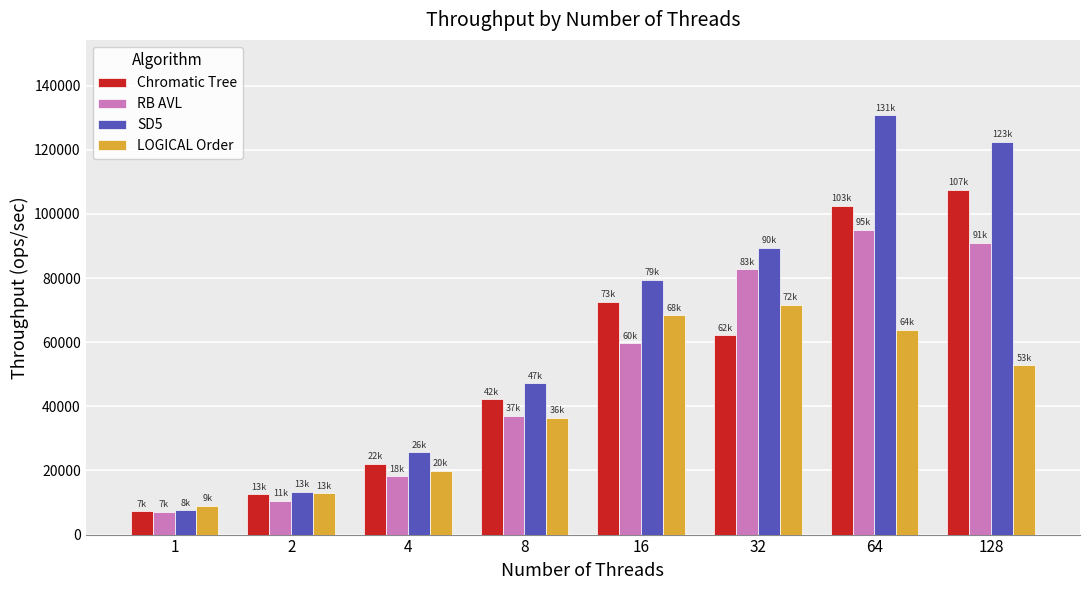

What is the value of the LOGICAL Order bar at the 7th from the left?

63920.8